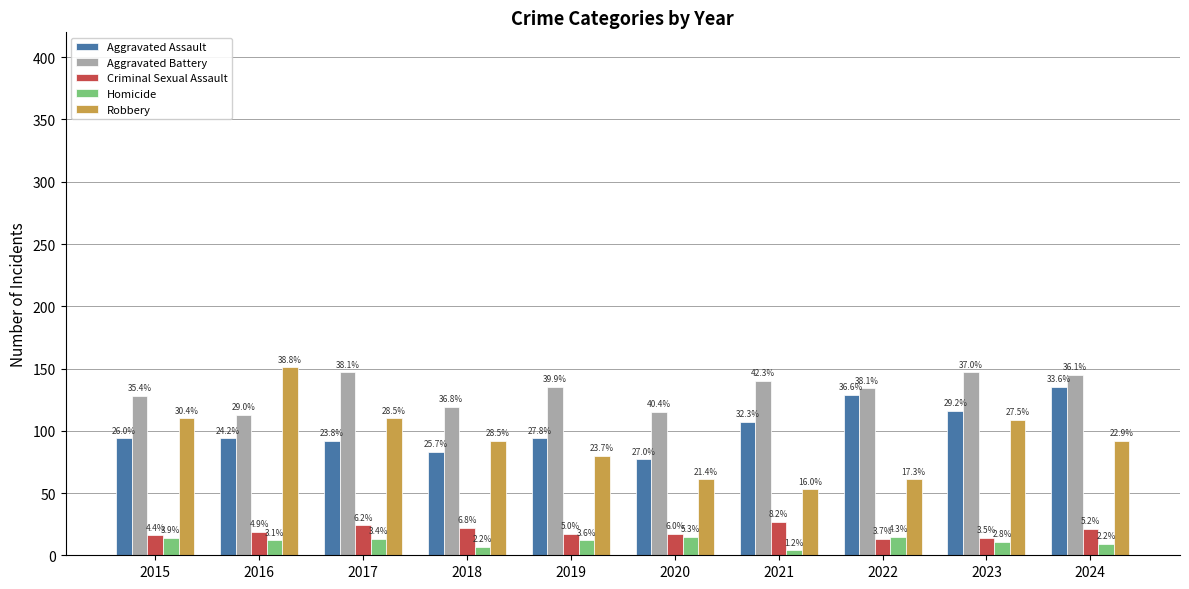

Reading left to right, list all the values displayed in this chart.

Aggravated Assault: 2015=94	2016=94	2017=92	2018=83	2019=94	2020=77	2021=107	2022=129	2023=116	2024=135
Aggravated Battery: 2015=128	2016=113	2017=147	2018=119	2019=135	2020=115	2021=140	2022=134	2023=147	2024=145
Criminal Sexual Assault: 2015=16	2016=19	2017=24	2018=22	2019=17	2020=17	2021=27	2022=13	2023=14	2024=21
Homicide: 2015=14	2016=12	2017=13	2018=7	2019=12	2020=15	2021=4	2022=15	2023=11	2024=9
Robbery: 2015=110	2016=151	2017=110	2018=92	2019=80	2020=61	2021=53	2022=61	2023=109	2024=92